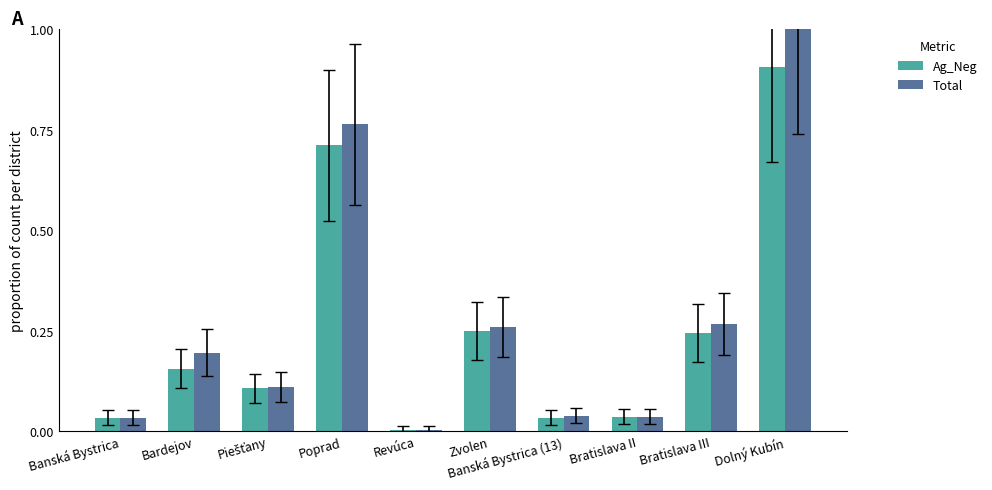

Is the value of Total at Zvolen greater than the value of Ag_Neg at Bratislava II?

Yes